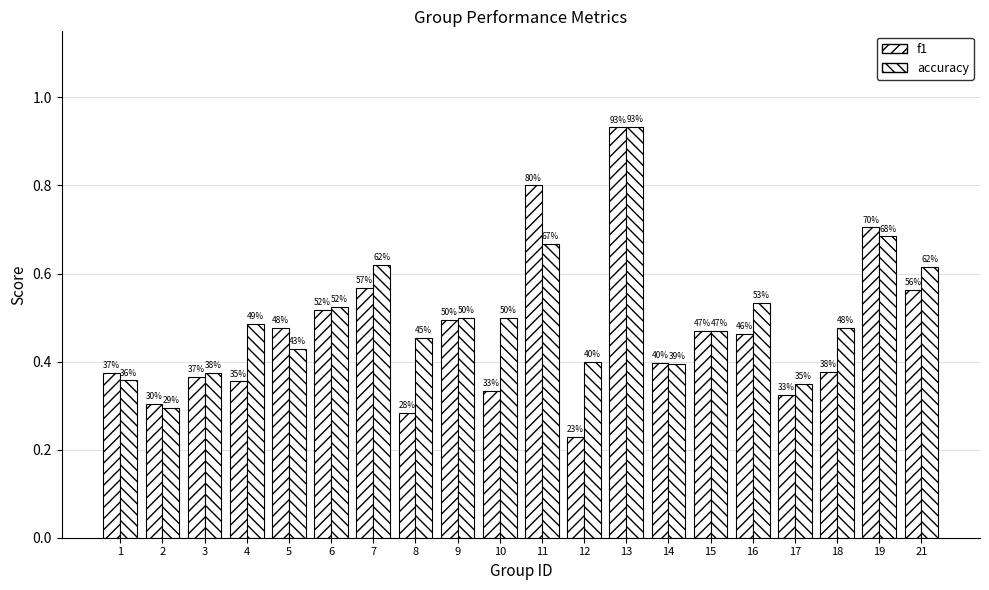

Is it true that accuracy equals 0.1 at 1?

False